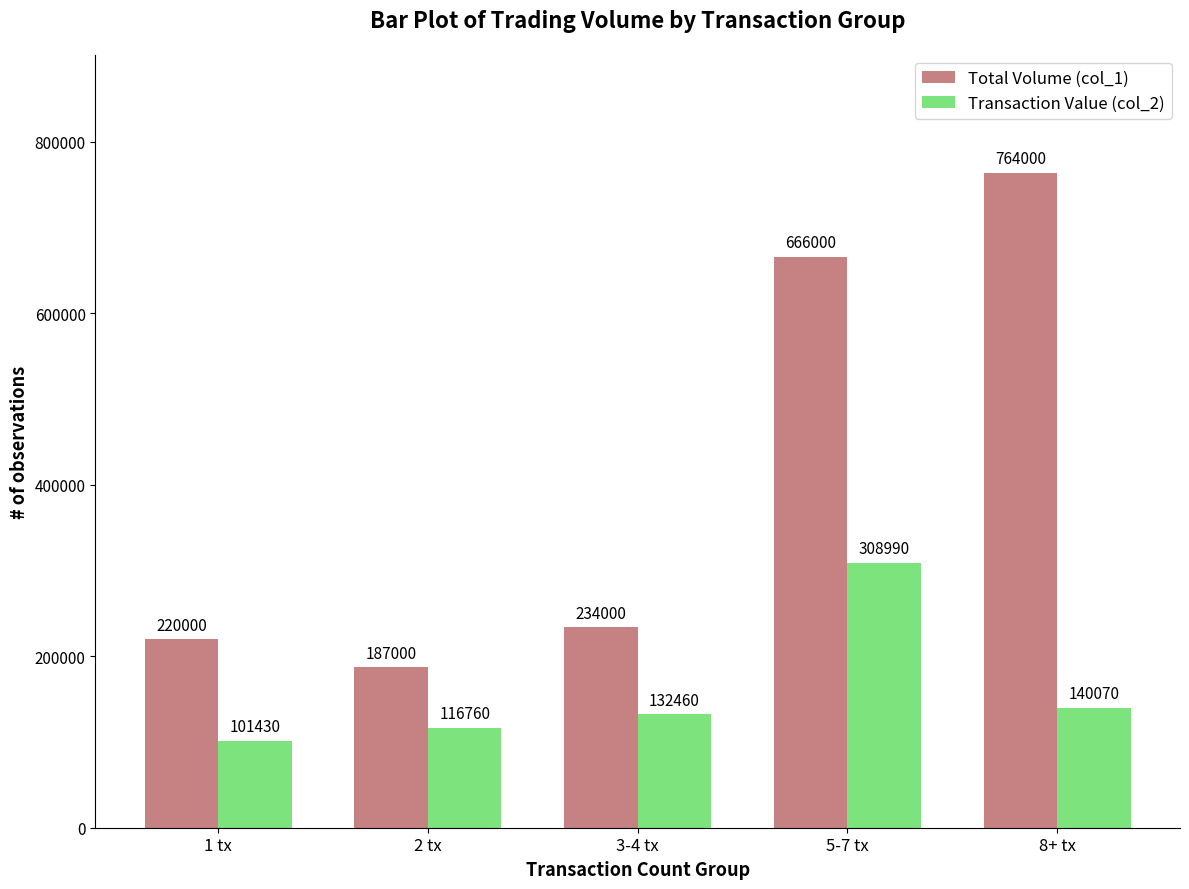

True or false: Total Volume (col_1) has a value of 212421 at 5-7 tx.

False